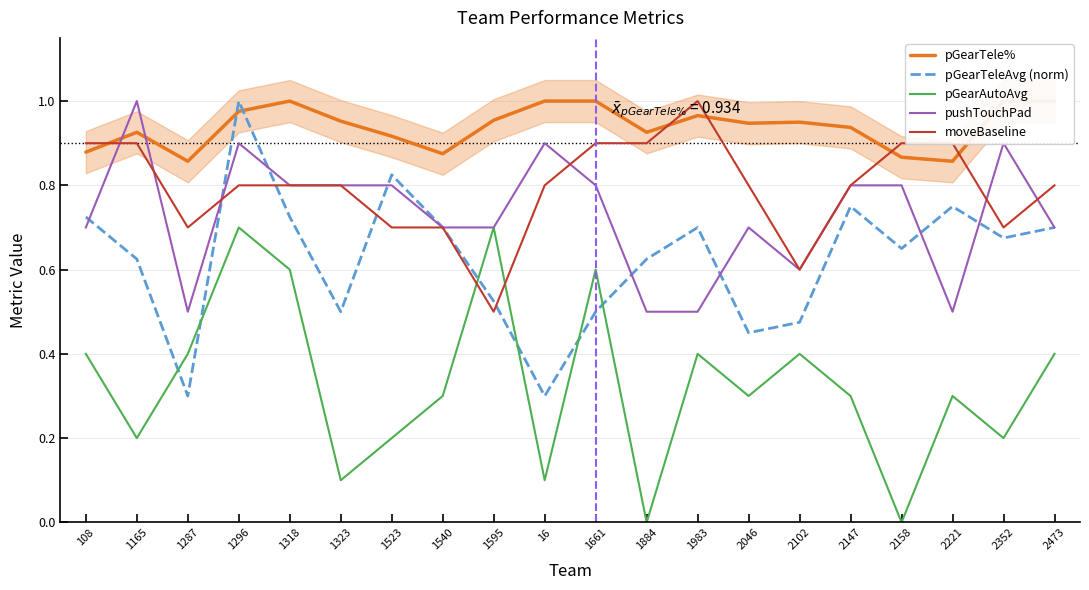

How many interior local peaks does the moveBaseline series have?

1